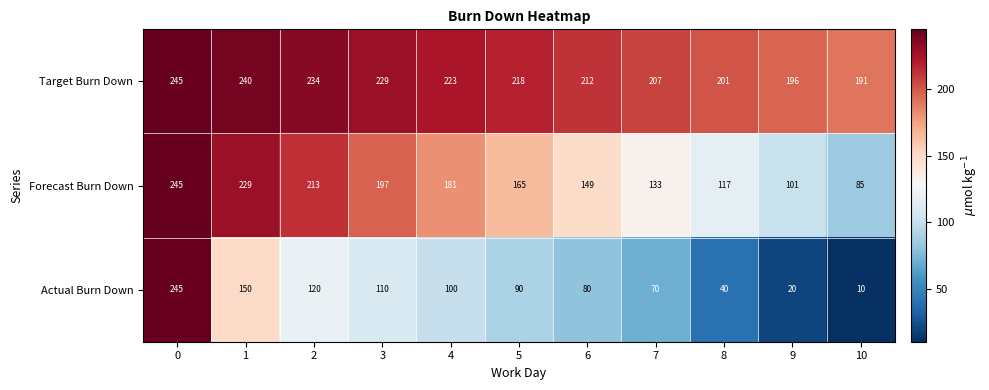

What is the approximate value of Forecast Burn Down at 3?

197